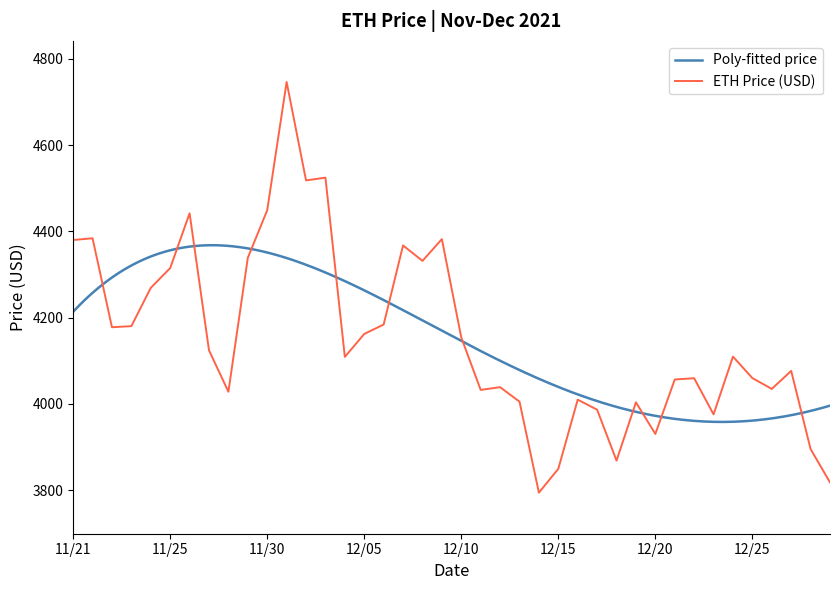

True or false: the data shows 6434.3 at 12/05.

False